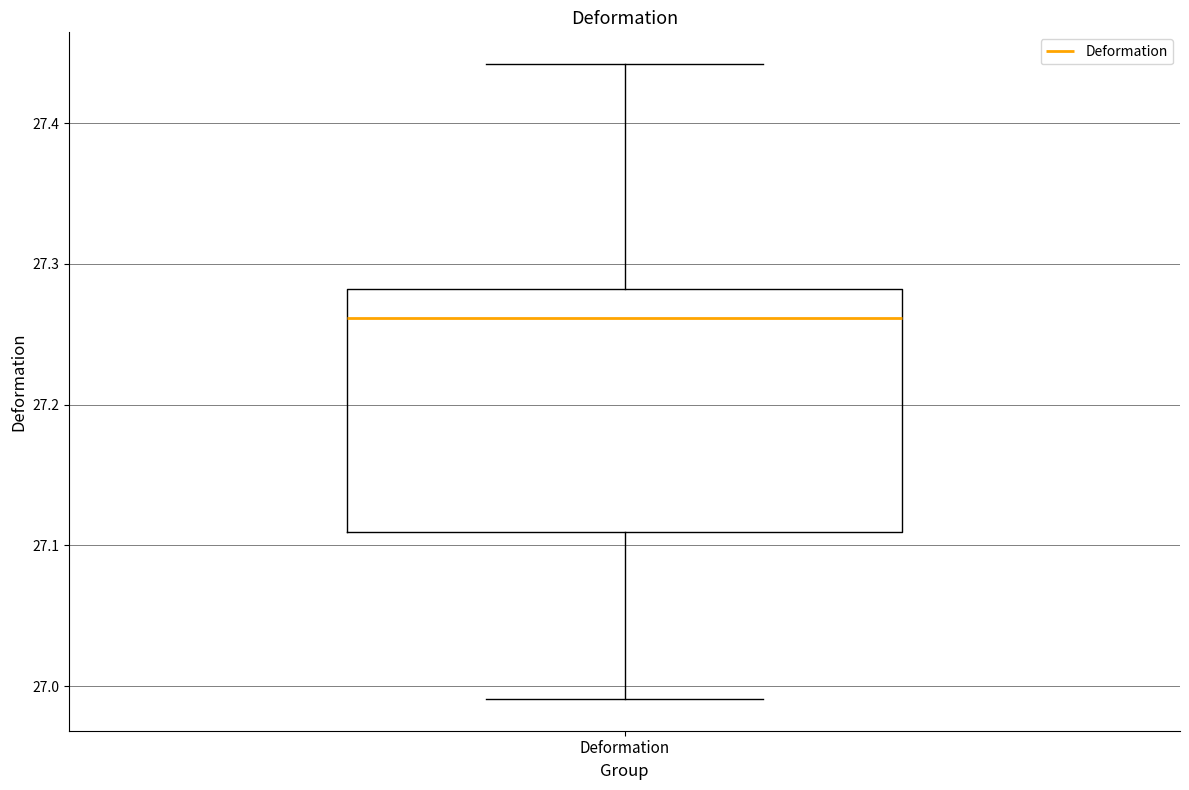

Read this box plot against the y-axis: the position of the median line, the range covered by the box, and the ends of both whiskers. The values are not printed on the chart, so give them approximately, as read against the axis.

median 27.26, box 27.11 to 27.28, whiskers 26.99 to 27.44